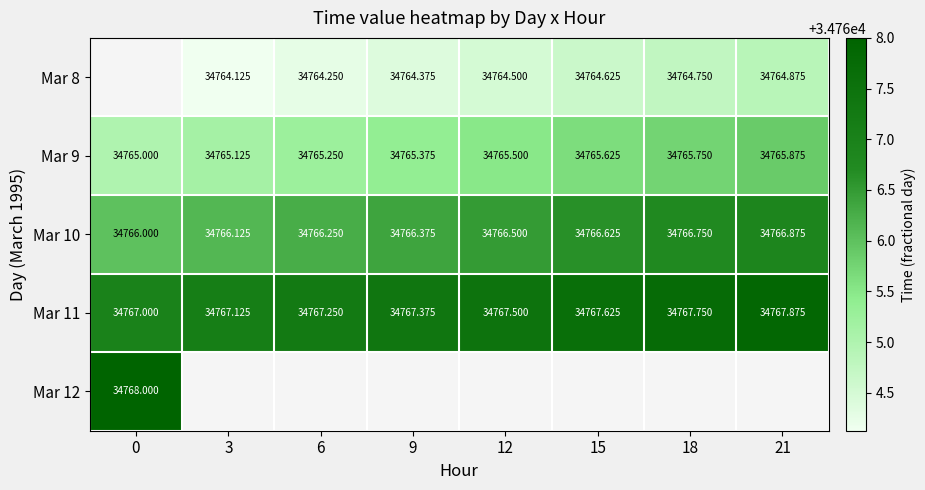

Is the value of Mar 9 at 15 greater than the value of Mar 10 at 6?

No